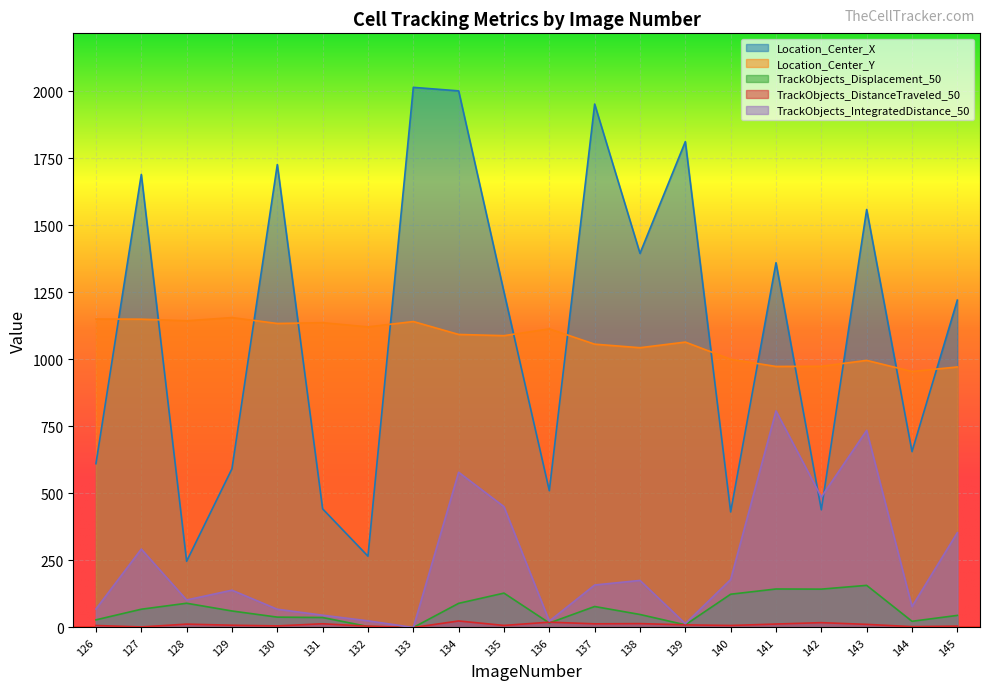

Which series has the largest total across all categories?

Location_Center_X